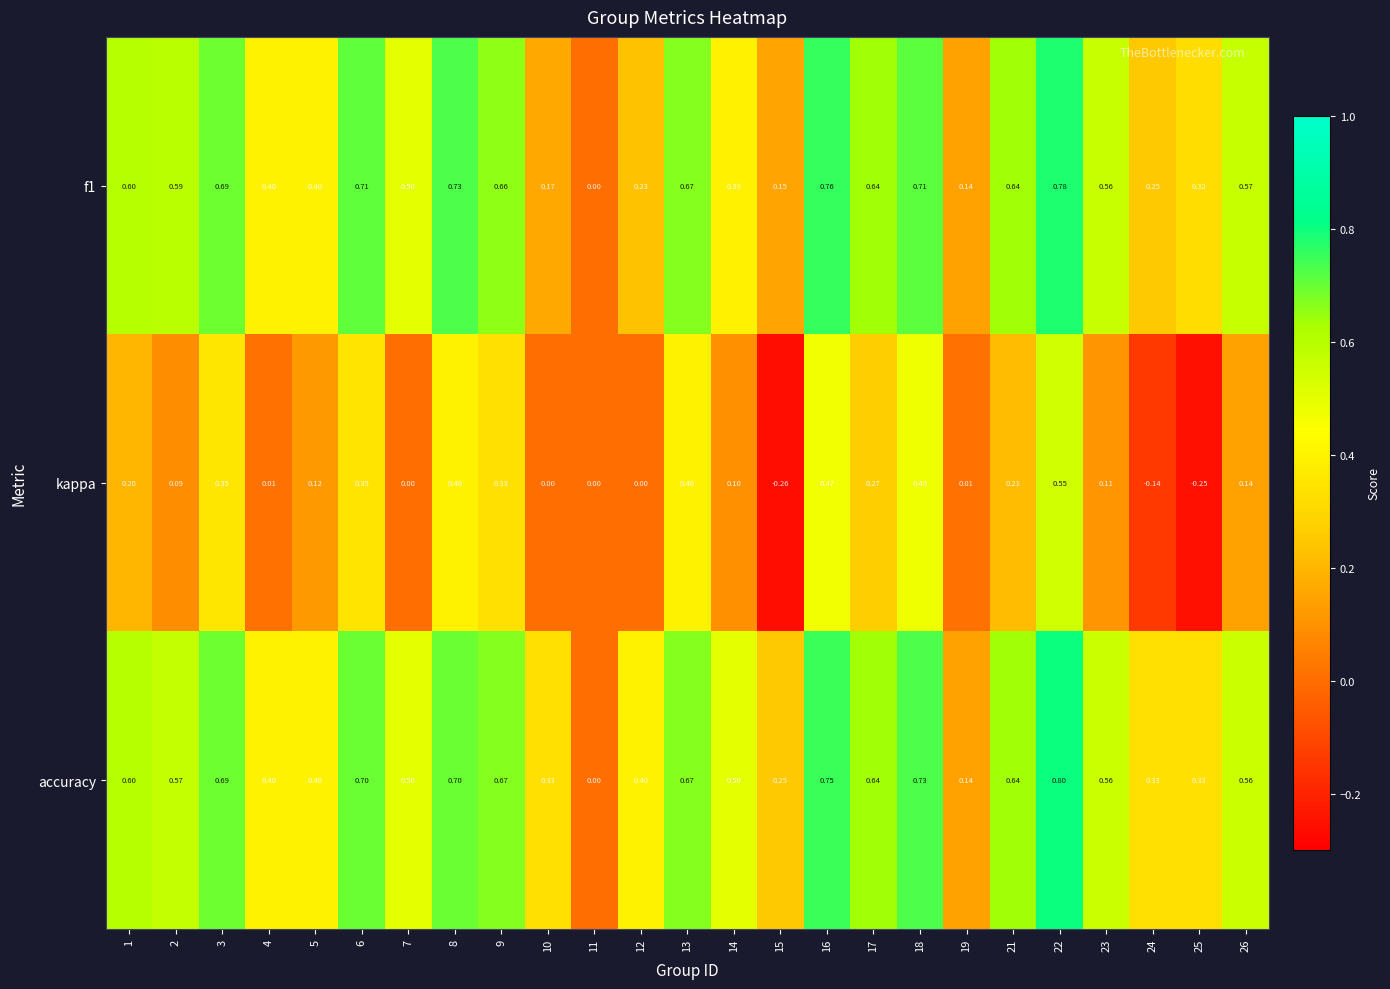

Is the value of accuracy at 4 greater than the value of kappa at 22?

No